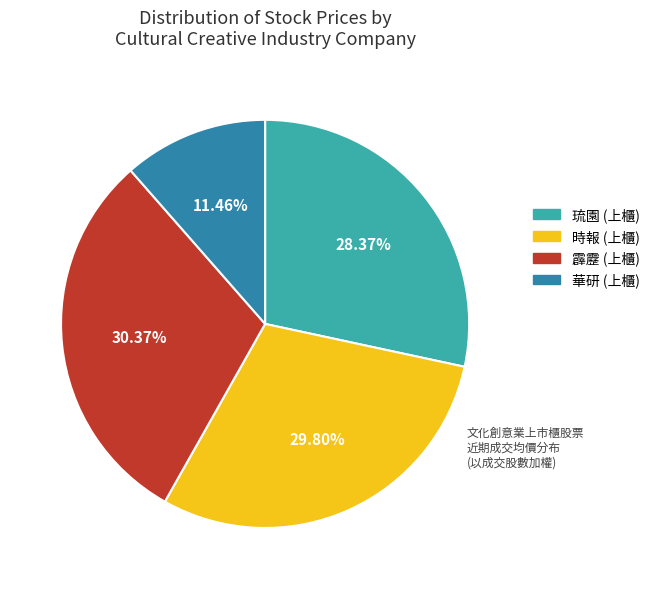

Is there a majority slice in this chart?

No